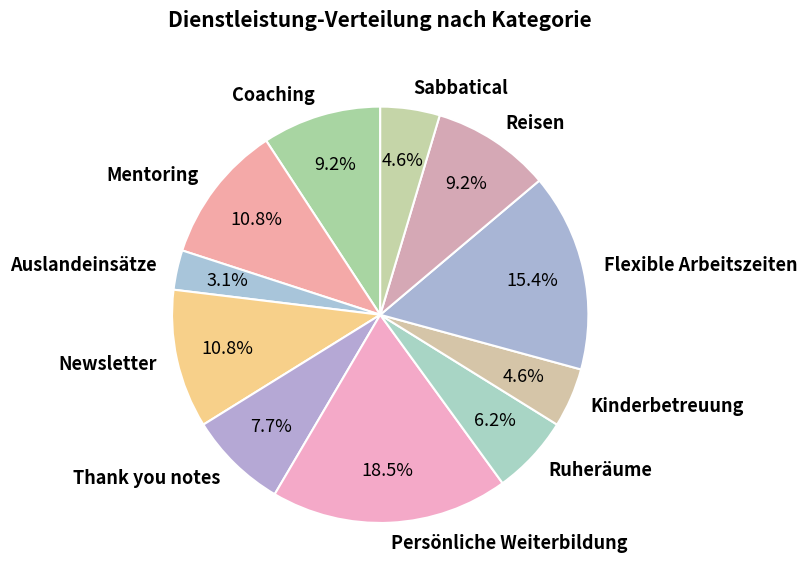

Approximately how many times larger is the value at Flexible Arbeitszeiten compared to Coaching?

1.7